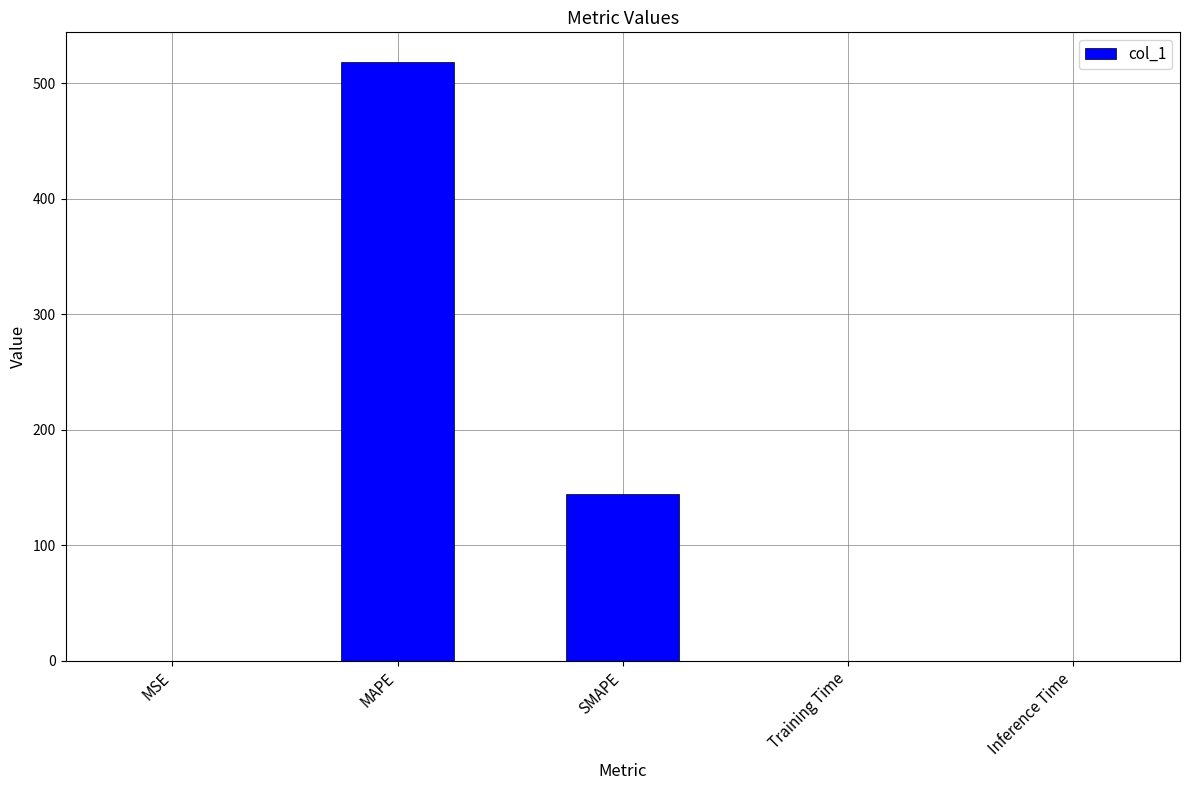

What is the average value?

132.5